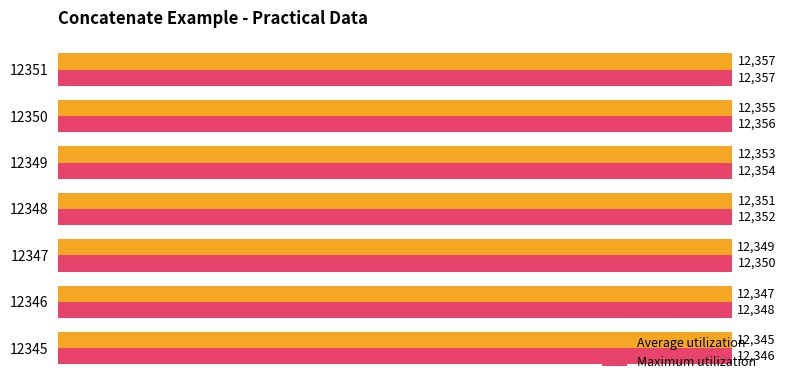

Which series has the widest spread of values?

Average utilization